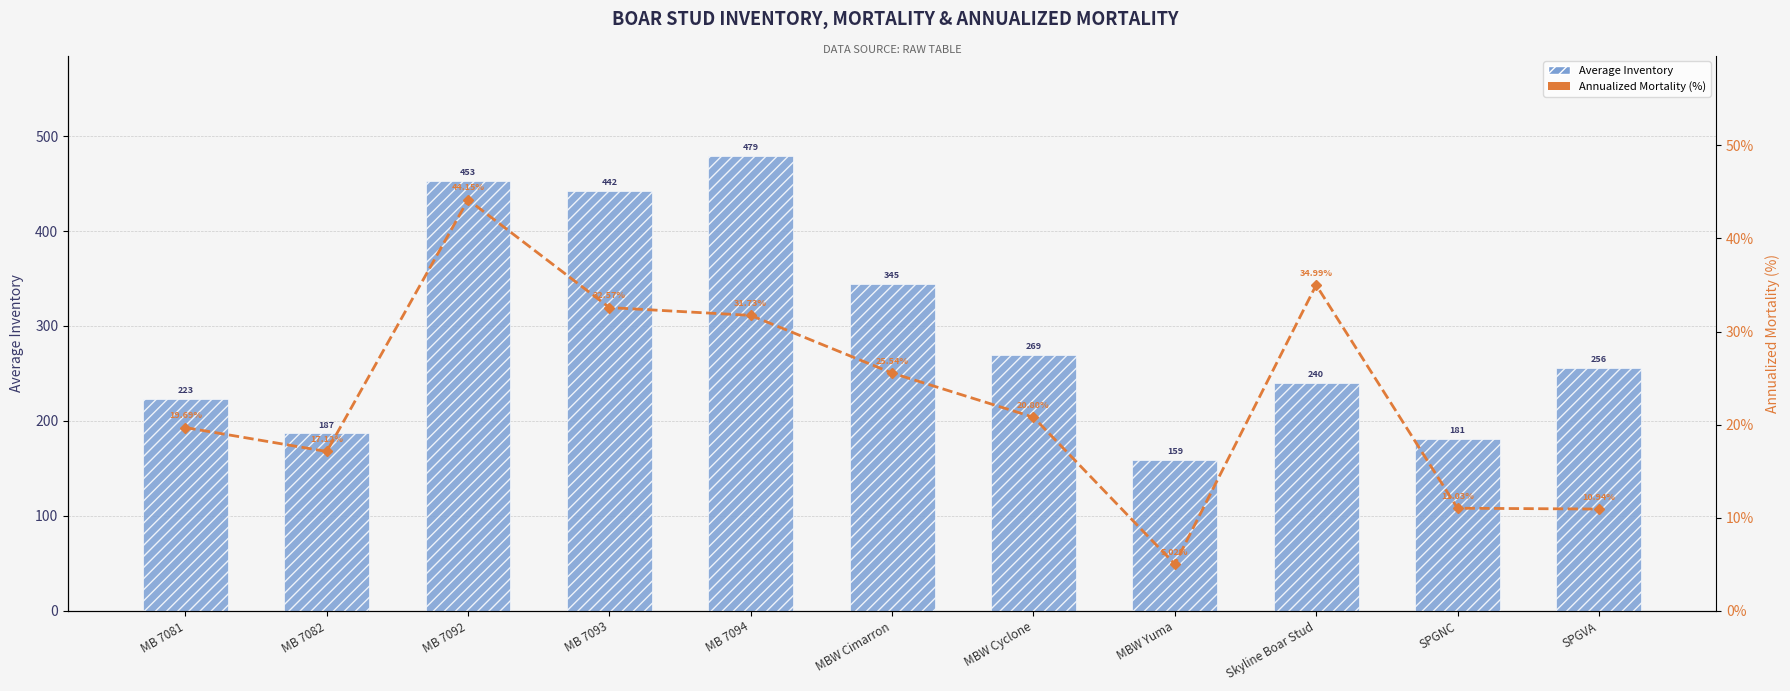

At SPGNC, list the series in order from largest to smallest.

Average Inventory, Annualized Mortality (%)